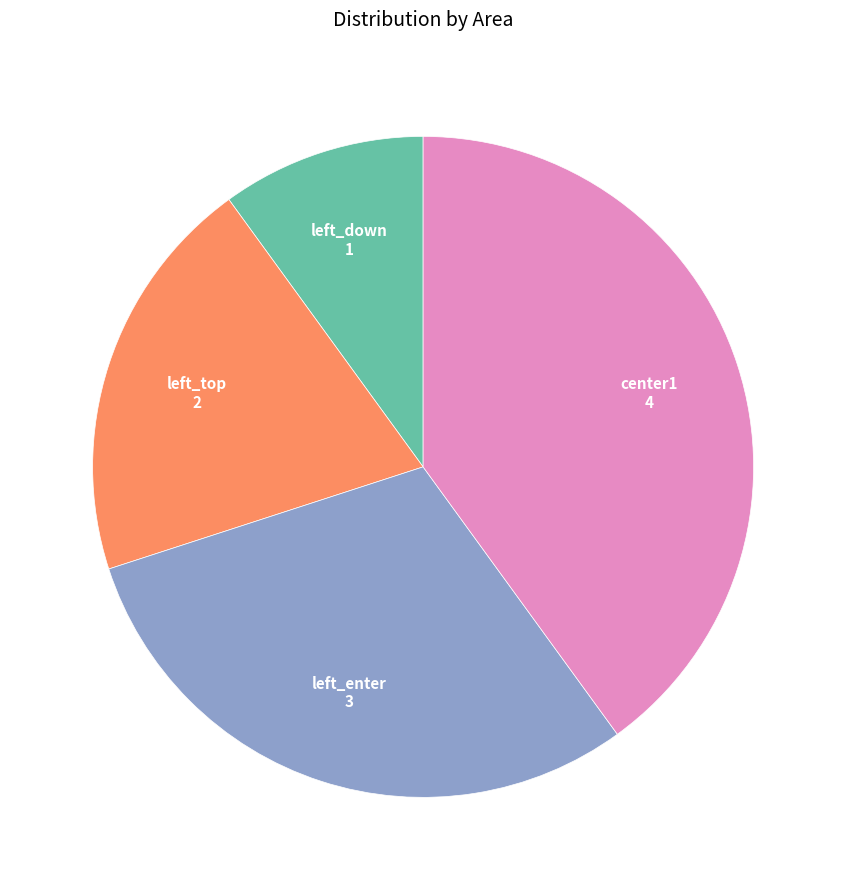

Does left_enter represent more than half of the total?

No